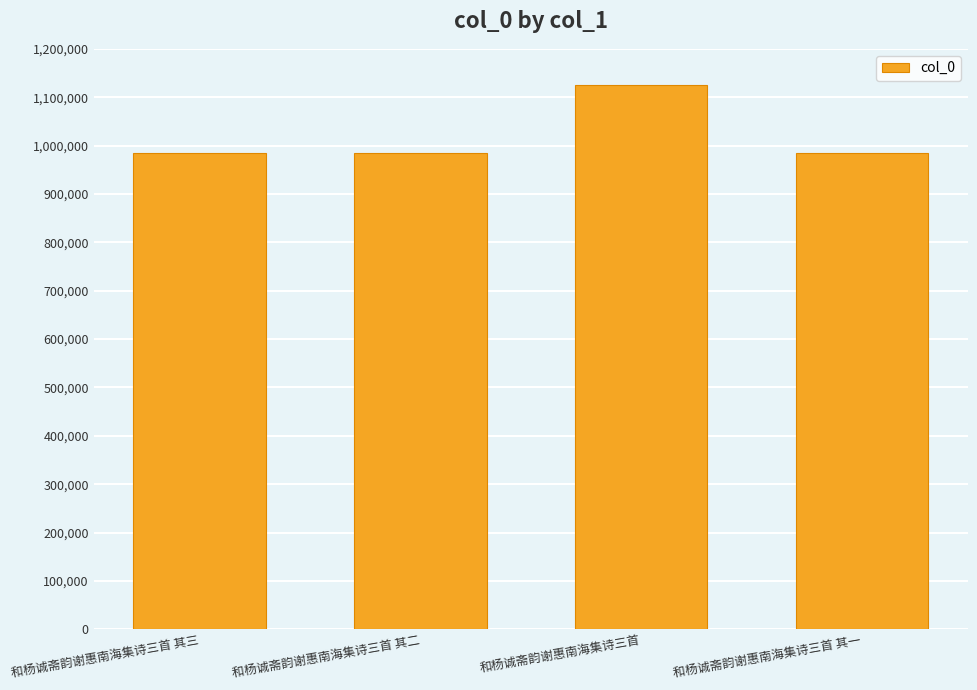

What is the sum of all values?

4076865